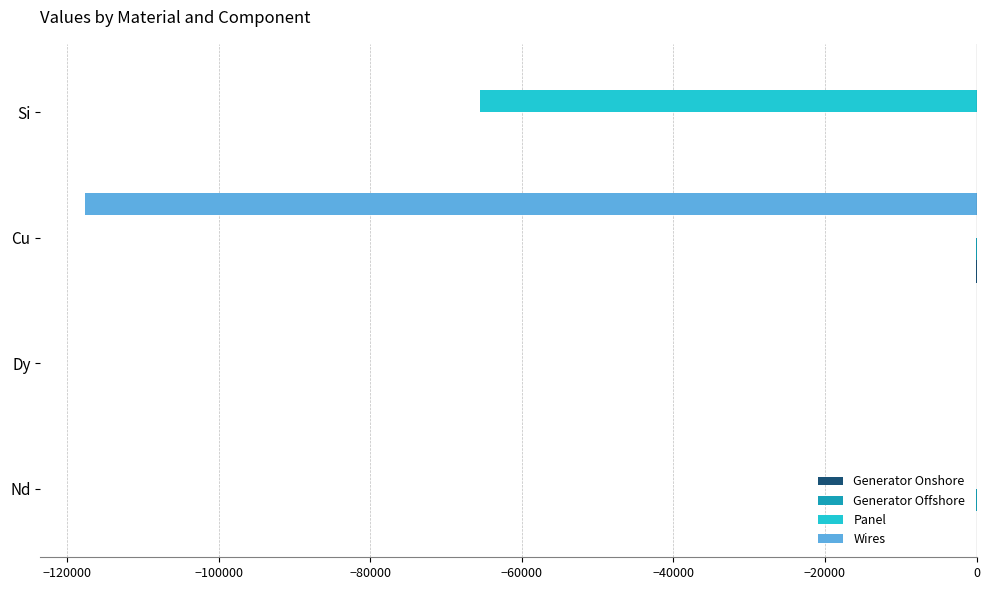

True or false: Panel has a value of 27179.2 at Dy.

False